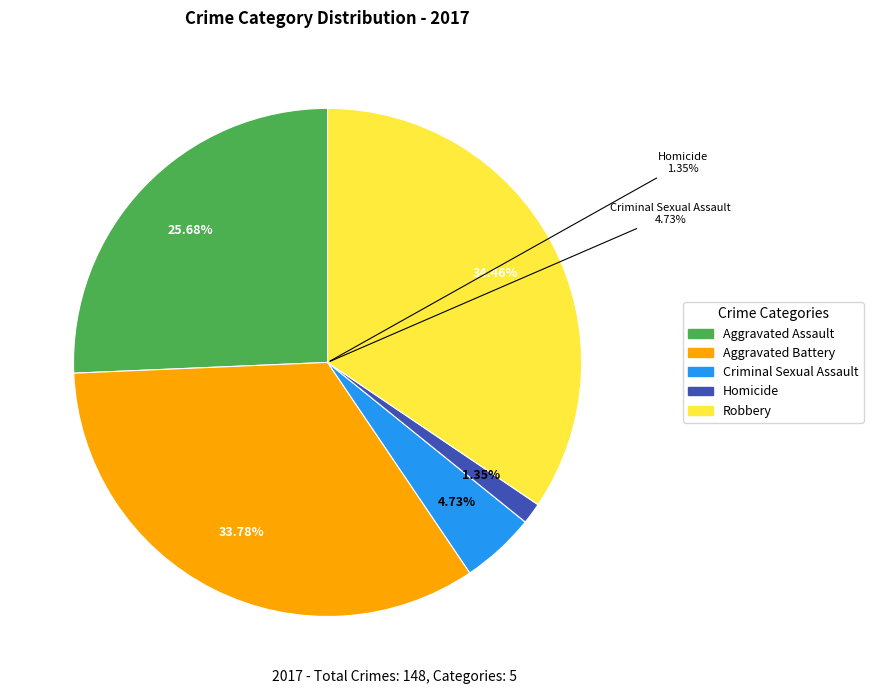

What is the change in value from Aggravated Assault to Criminal Sexual Assault?

-31